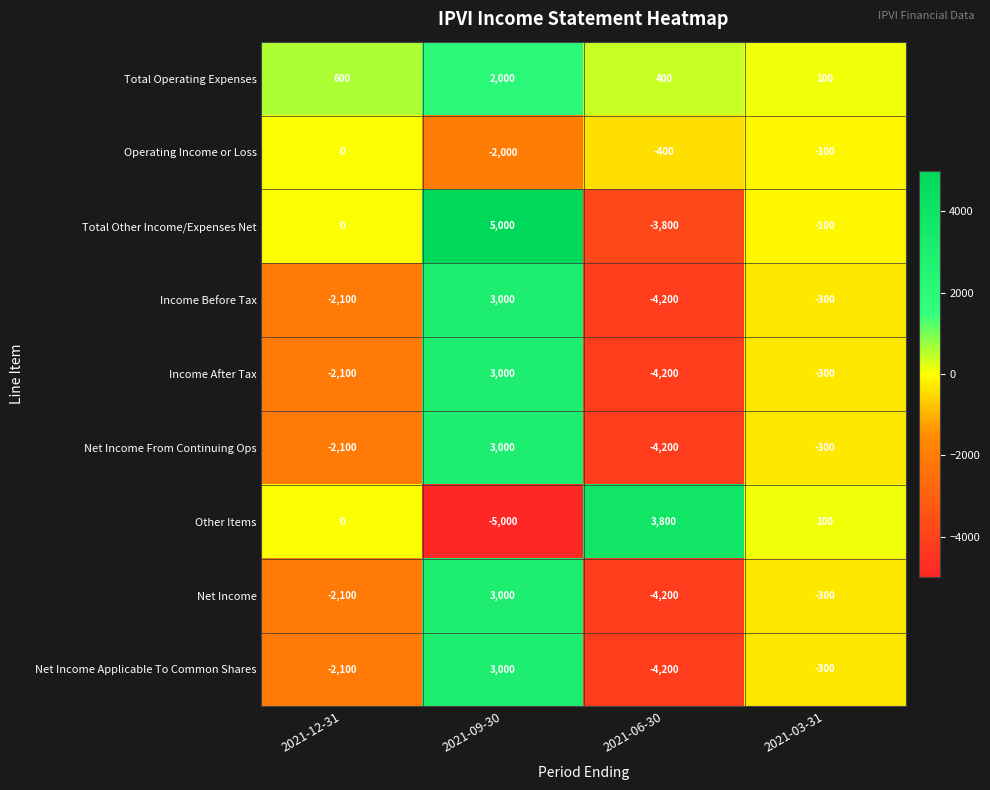

The Net Income From Continuing Ops series shows -5962 at 2021-06-30. True or false?

False